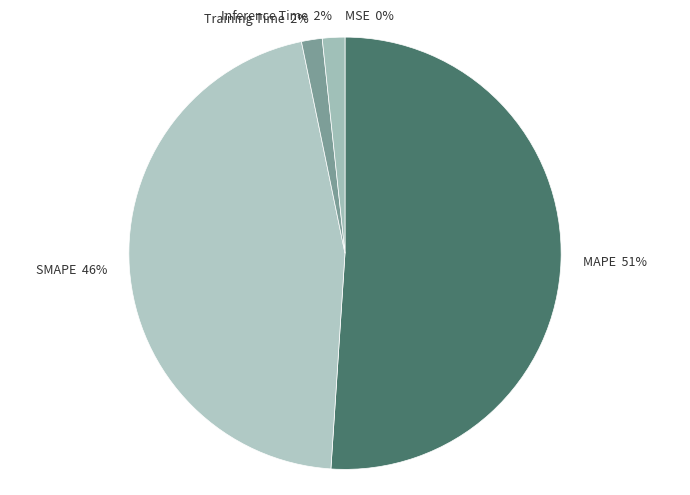

To the nearest percent, what is the difference between the MAPE and Inference Time slice percentages?

49%